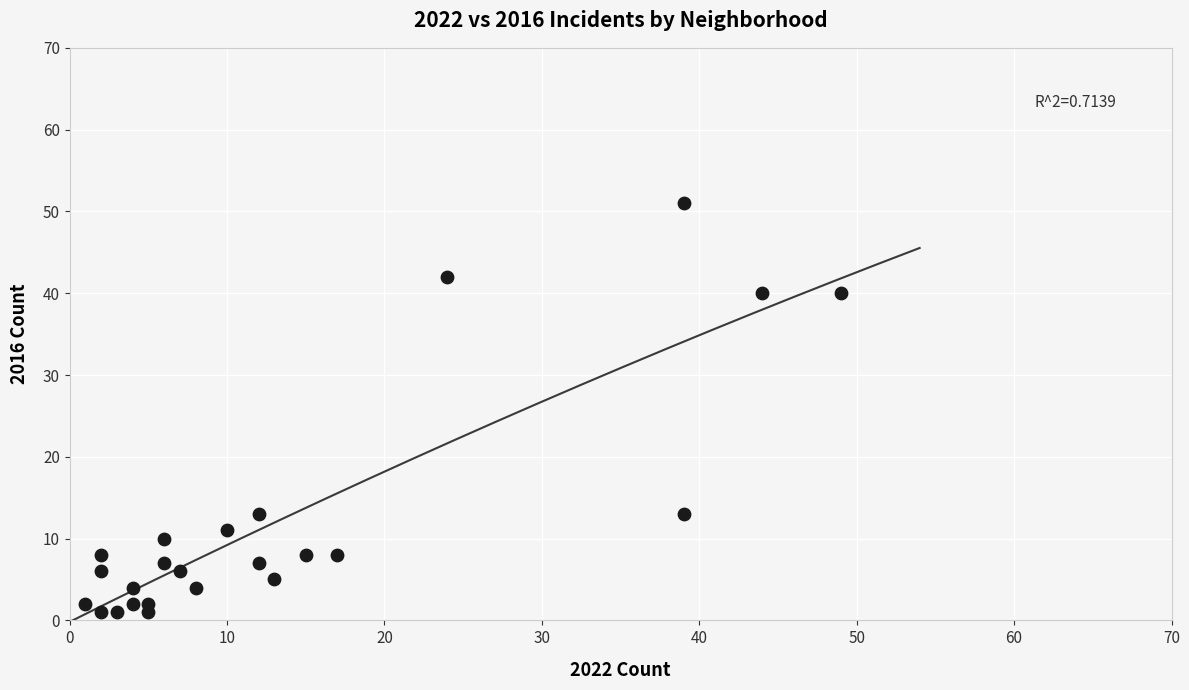

What is the range of Y values (max minus min)?

50